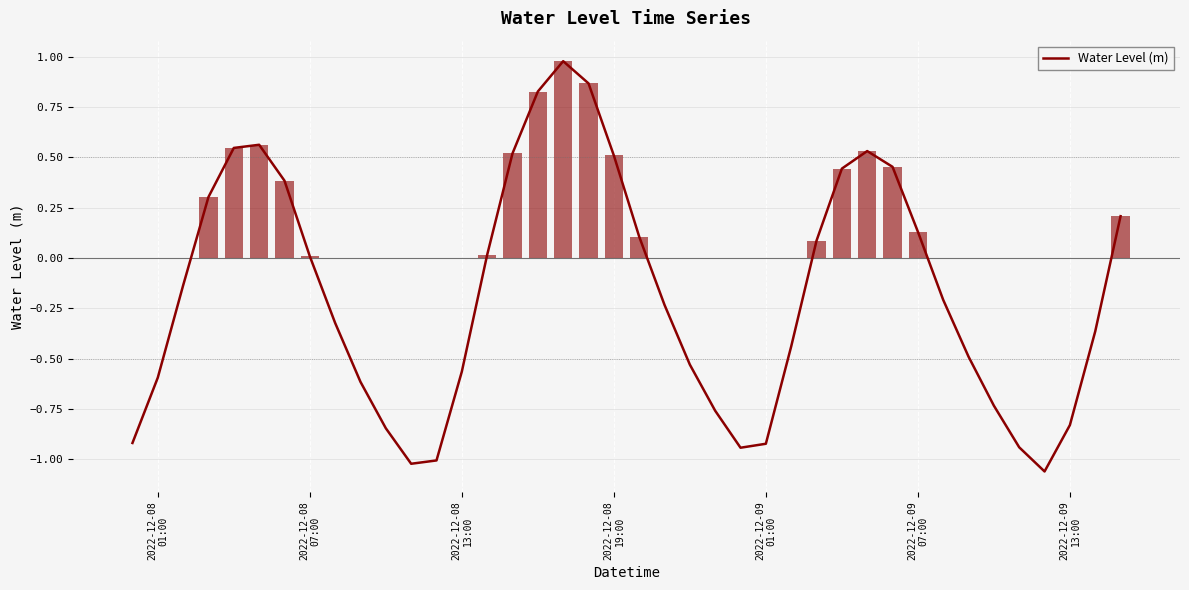

The chart shows a value of -0.6 at 26. True or false?

False